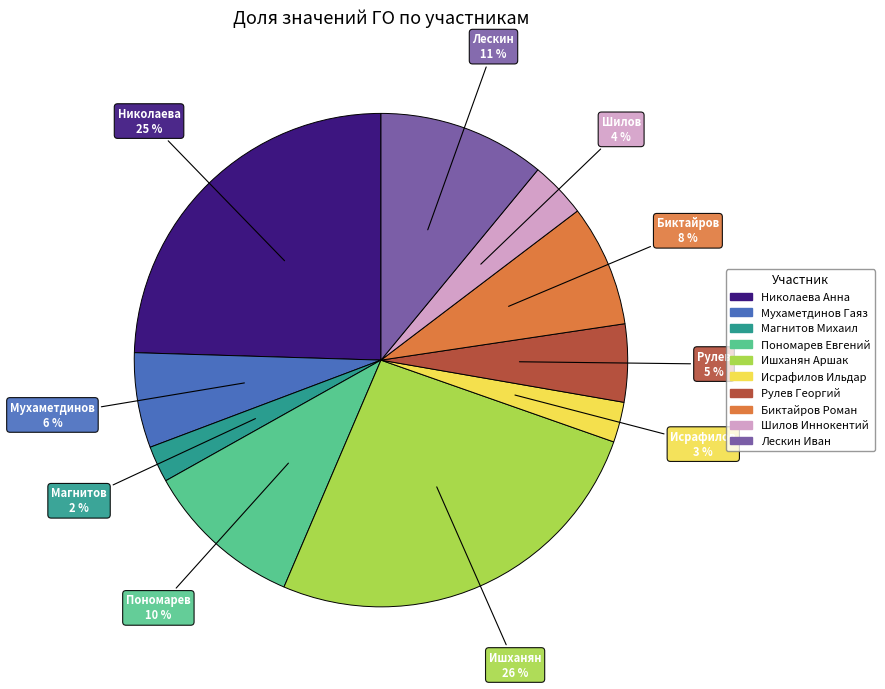

Count the number of slices in the pie.

10